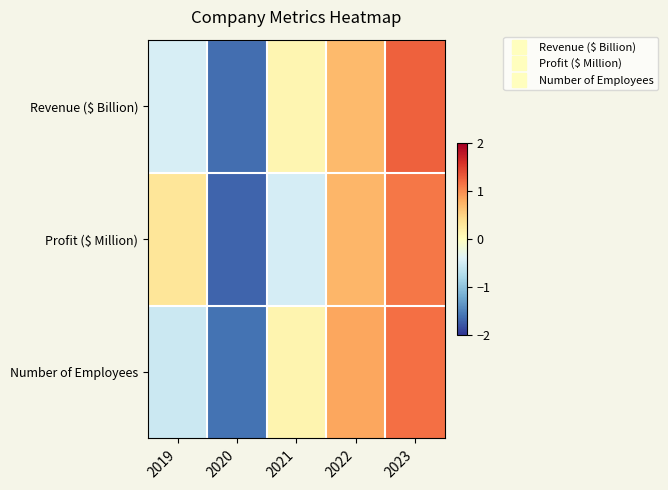

What is the total value across all series at 2023?

3.6